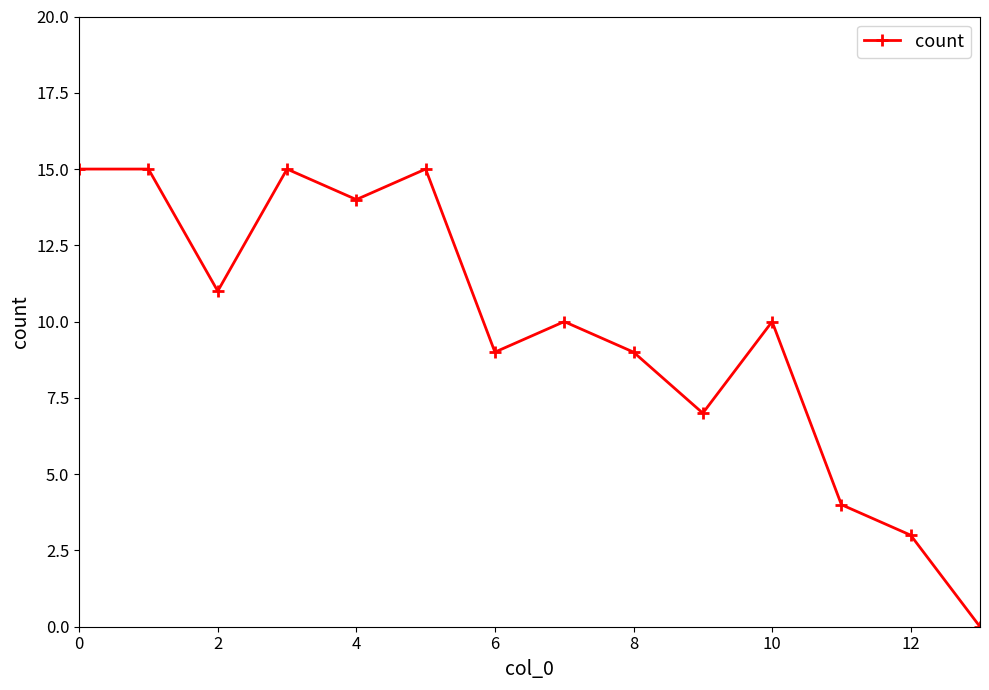

What is the sum of all values?

137